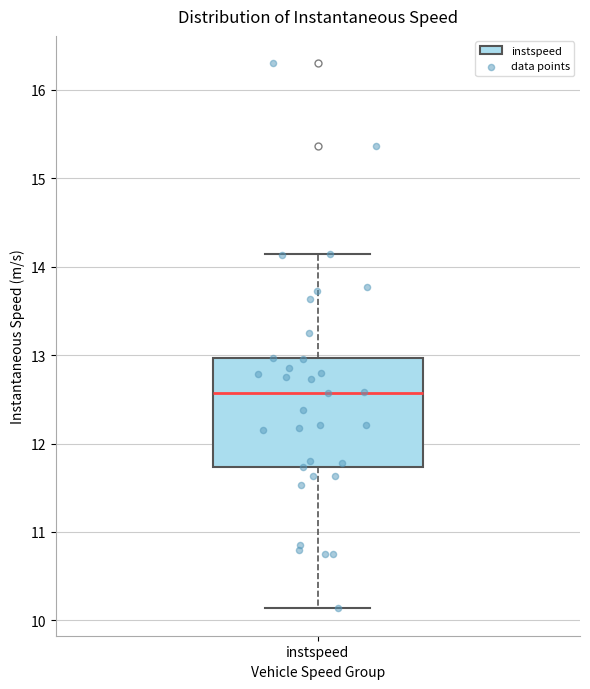

Read this box plot against the y-axis: the position of the median line, the range covered by the box, and the ends of both whiskers. The values are not printed on the chart, so give them approximately, as read against the axis.

median 12.6, box 11.7 to 13.0, whiskers 10.1 to 14.1